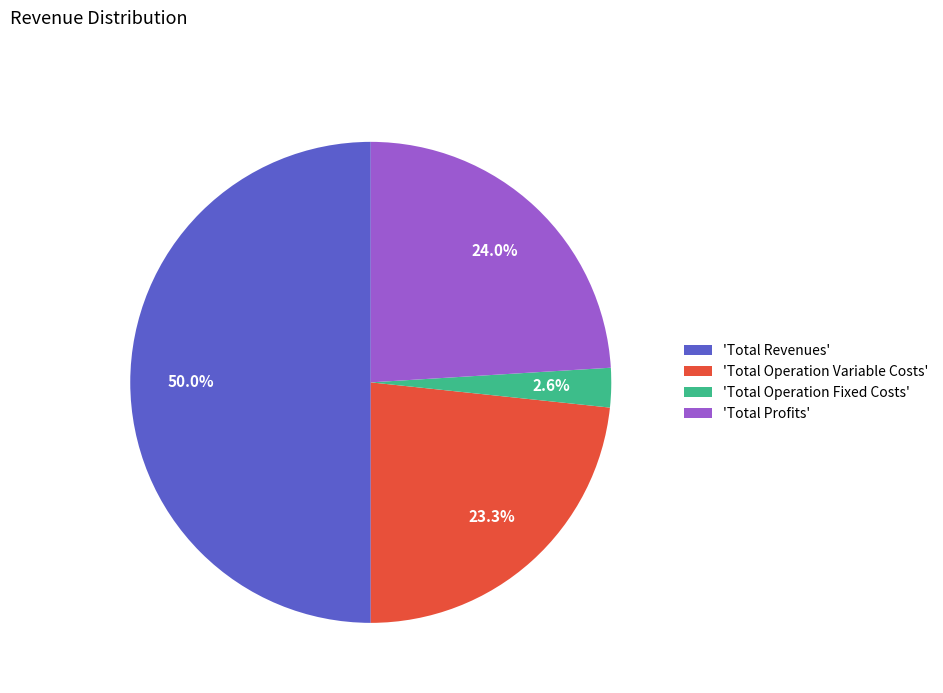

What is the ratio of the value at 'Total Operation Variable Costs' to the value at 'Total Revenues'?

0.5